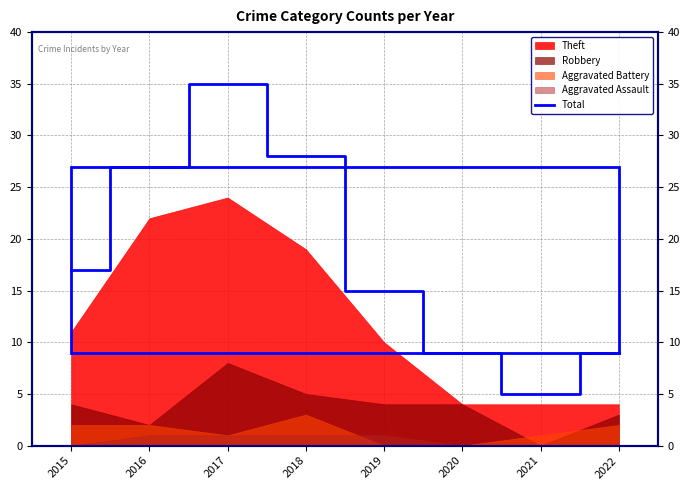

Which has a higher value, 2020 or 2016?

2016